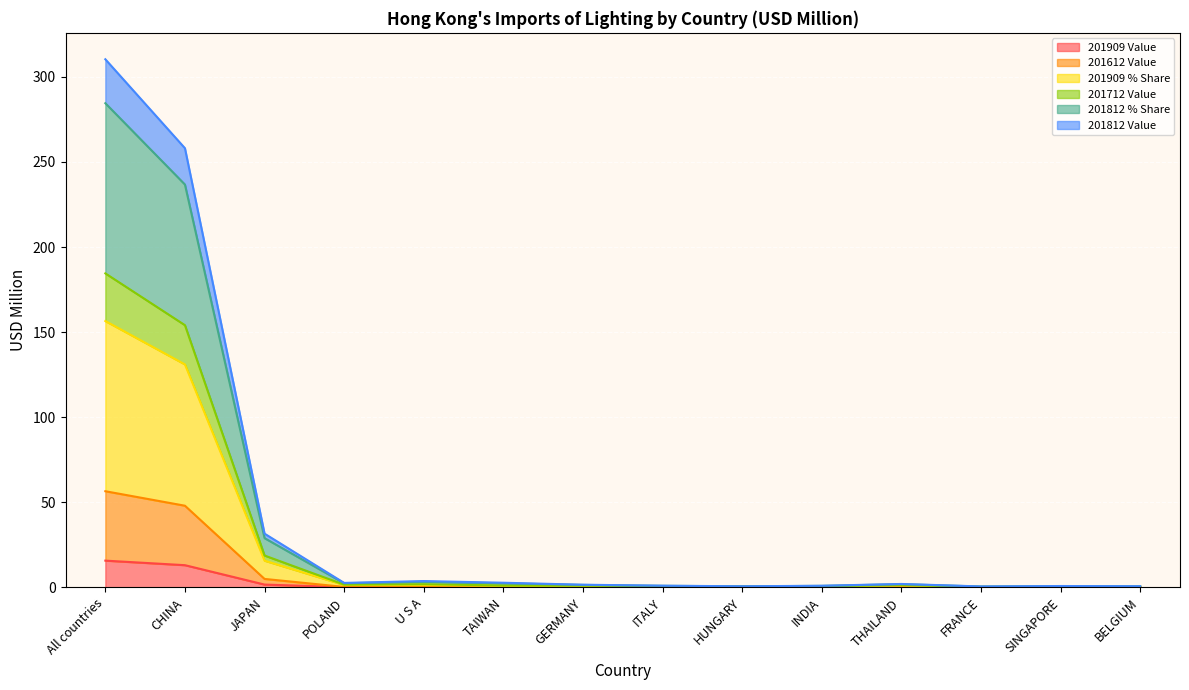

At which category is the sum across all series the highest?

All countries